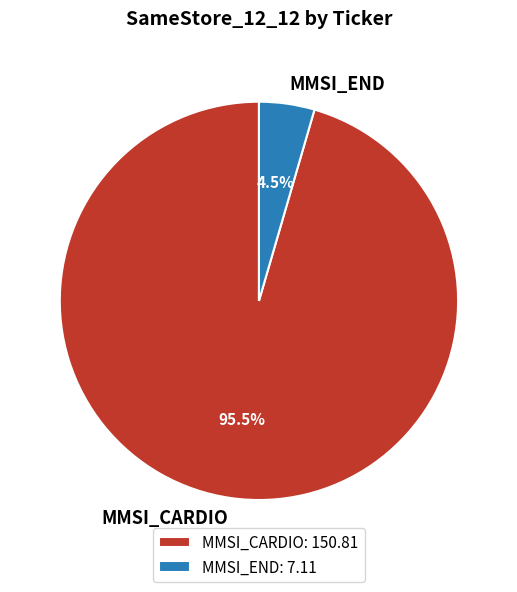

Which has a higher value, MMSI_END or MMSI_CARDIO?

MMSI_CARDIO